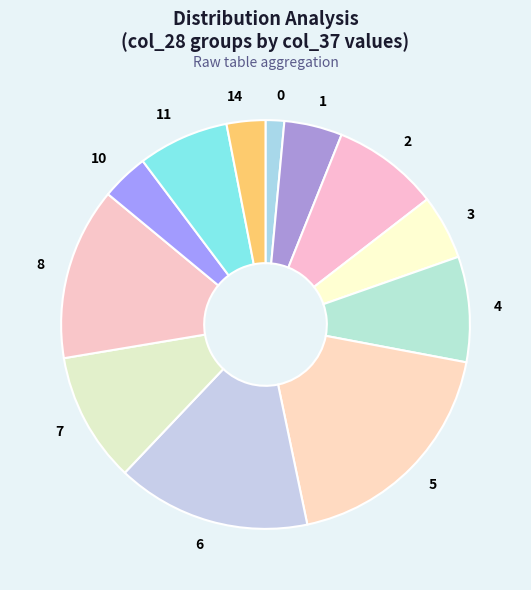

Do 3 and 1 together represent more than half of the pie?

No